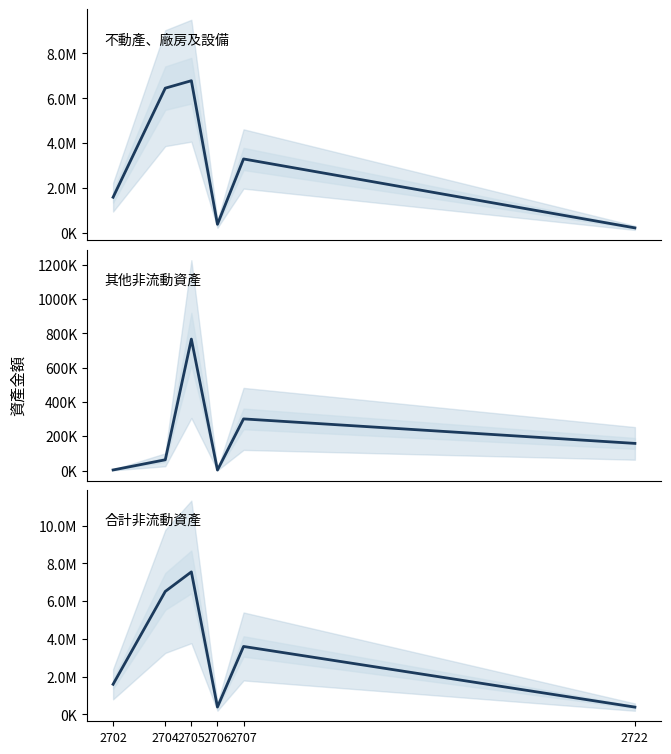

Reading left to right, transcribe all the data shown in this chart.

不動產、廠房及設備: 2702=1595615	2704=6455324	2705=6787174	2706=389102	2707=3300792	2722=229612
其他非流動資產: 2702=3540	2704=62828	2705=766534	2706=3097	2707=301215	2722=158398
合計非流動資產: 2702=1599155	2704=6518152	2705=7553708	2706=392199	2707=3602007	2722=388010